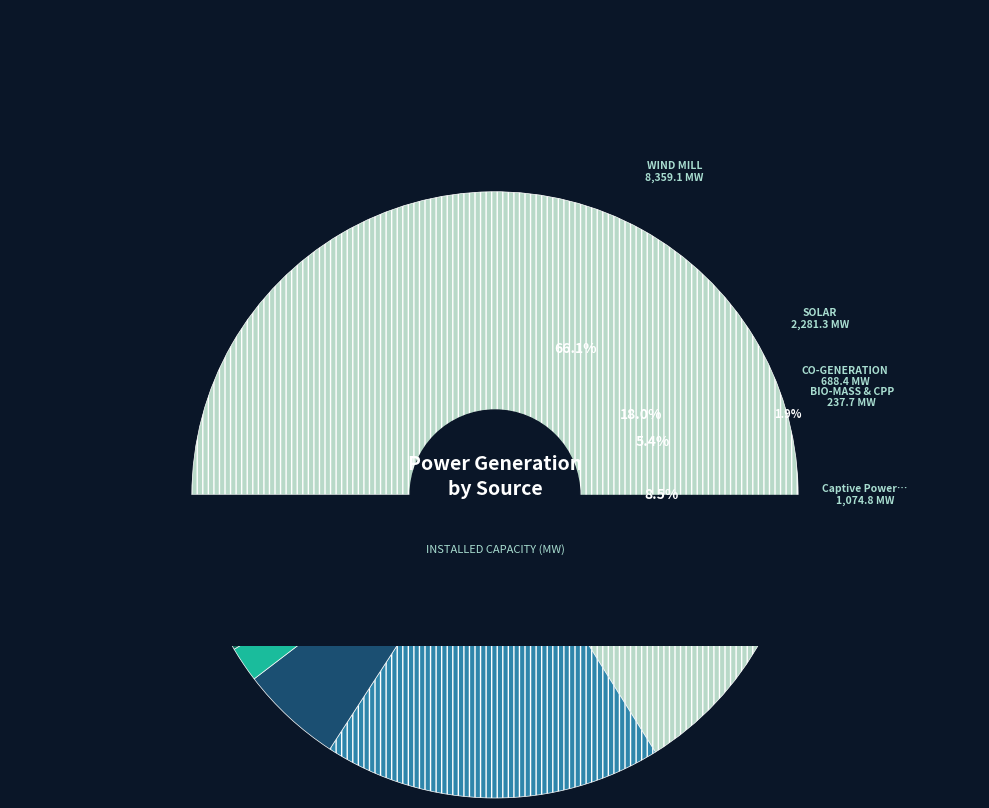

Does any single category account for the majority?

Yes